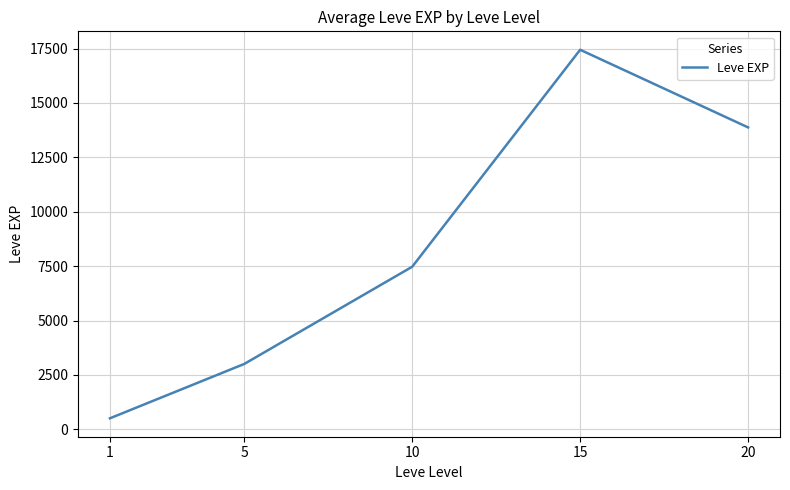

What is the difference between the values at 20 and 10?

6401.7